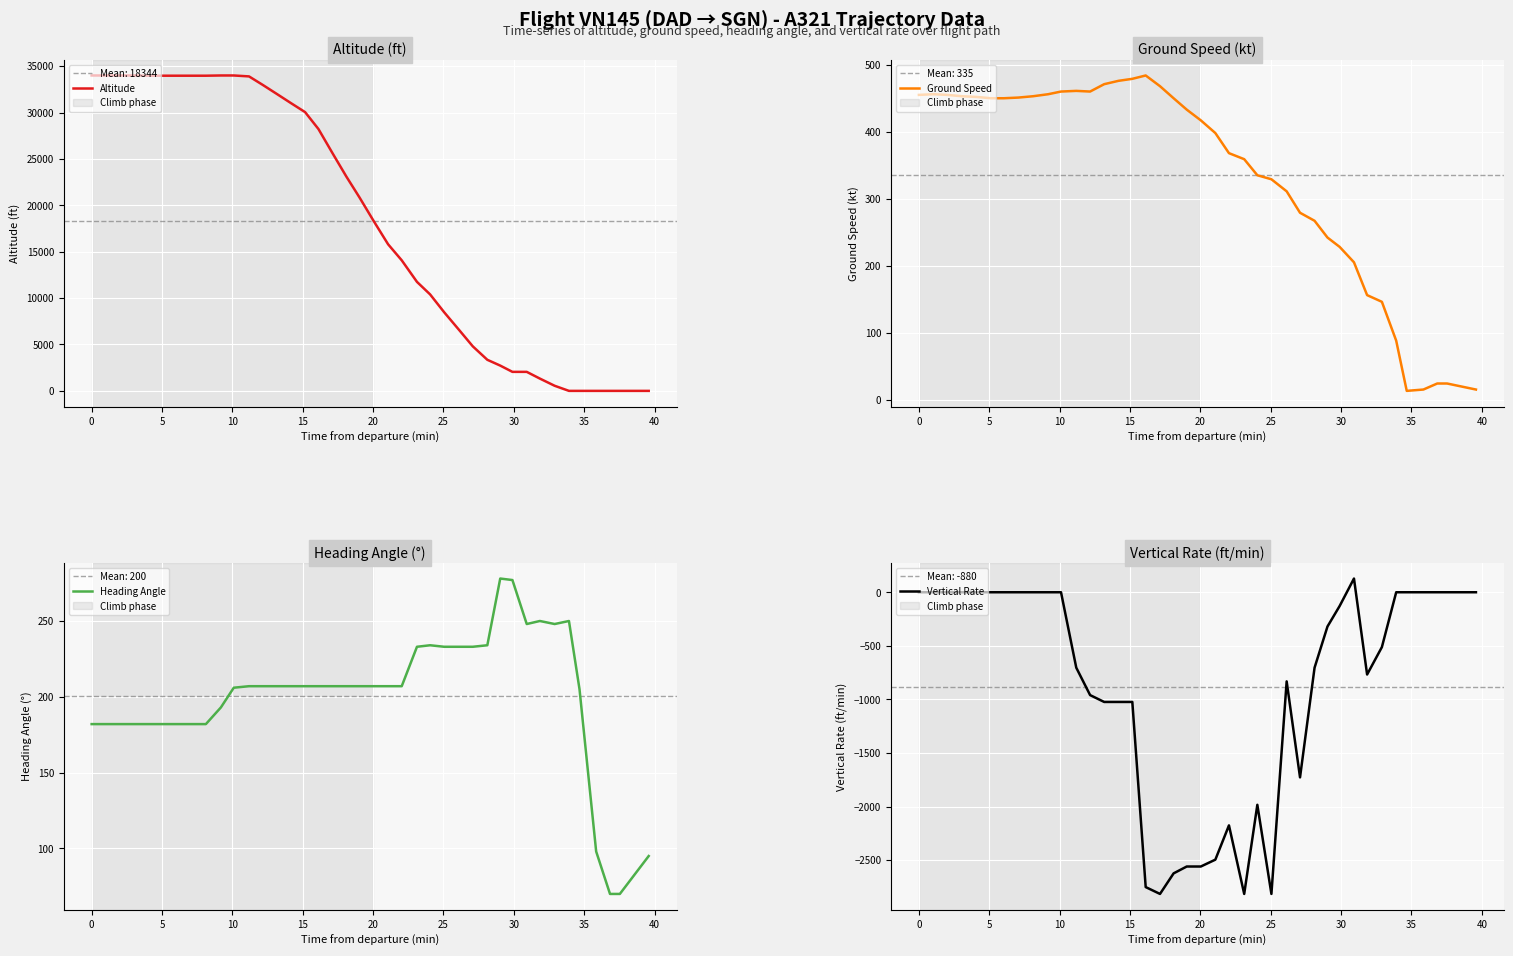

How many categories are shown in the chart?

40